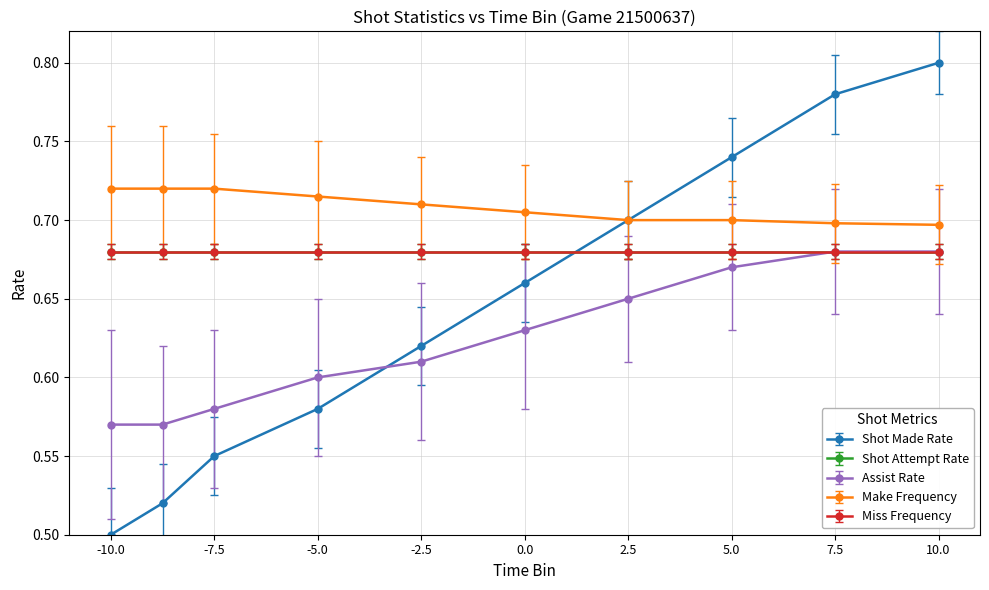

Which series has the largest range (max minus min)?

Shot Made Rate